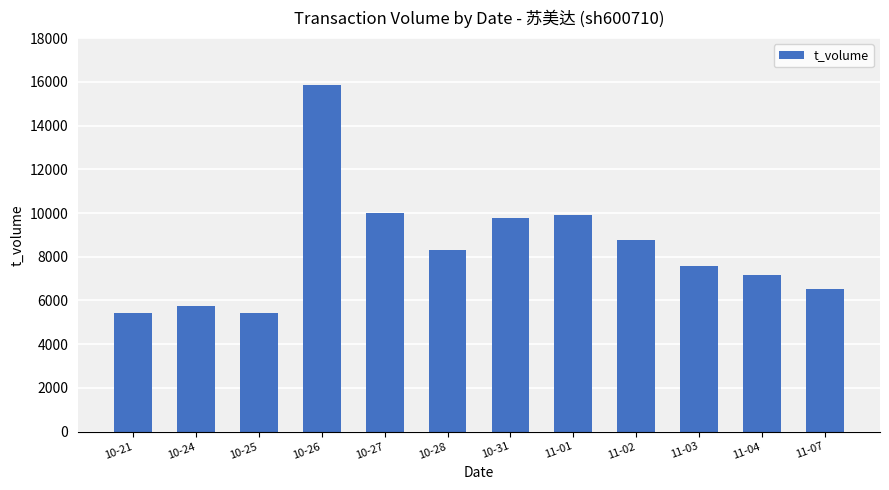

How many categories are shown in the chart?

12